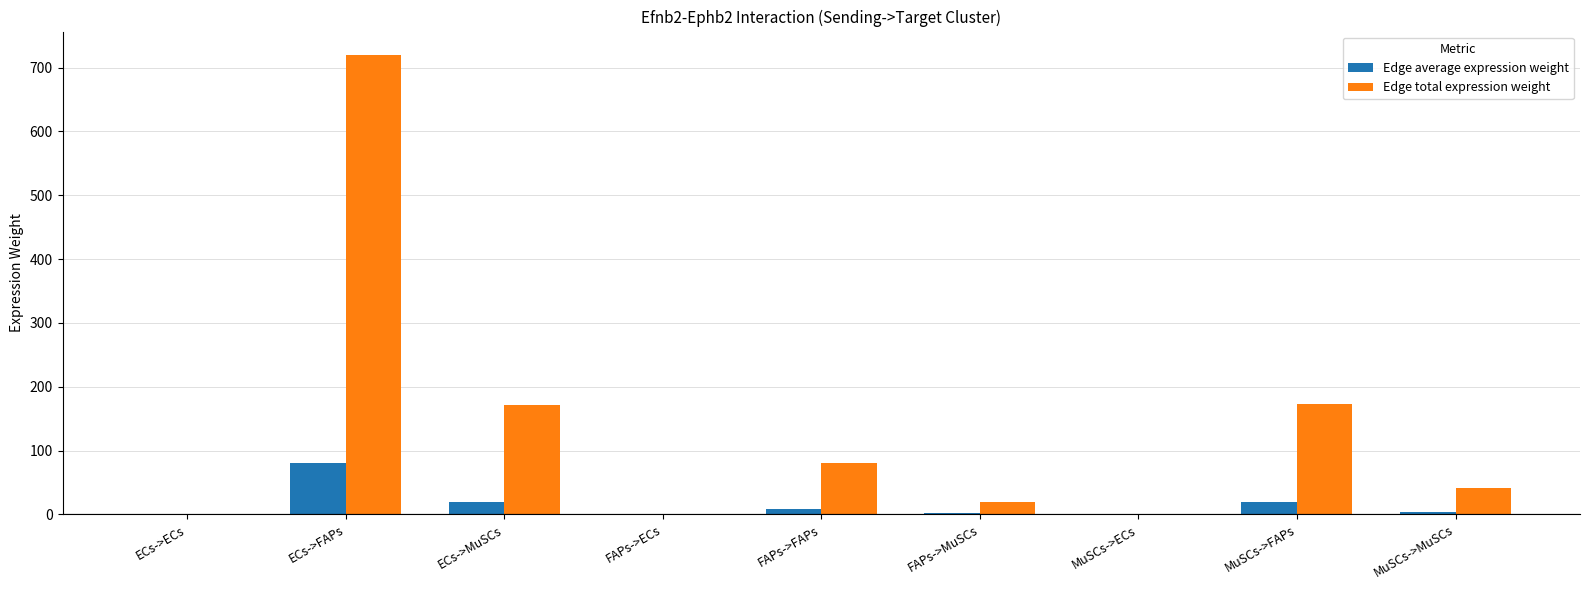

The Edge total expression weight series shows 1207.3 at ECs->FAPs. True or false?

False